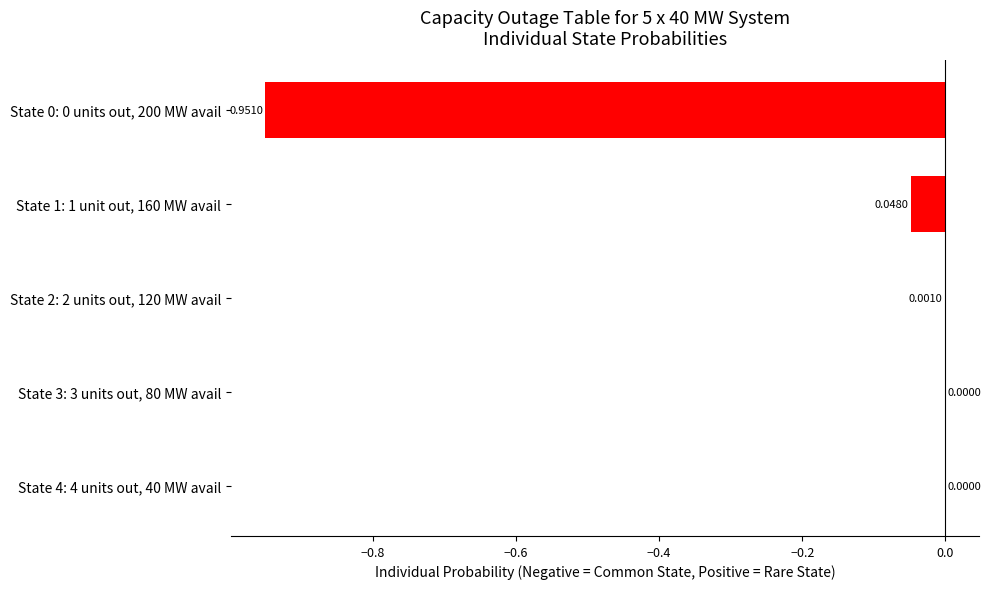

Between State 3: 3 units out, 80 MW avail and State 0: 0 units out, 200 MW avail, which is larger?

State 3: 3 units out, 80 MW avail